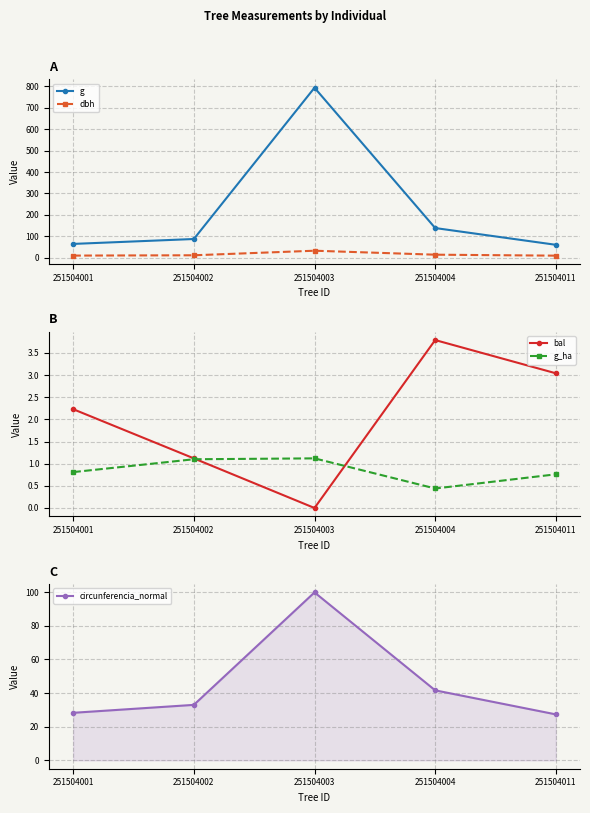

What is the difference between the highest and lowest values at 251504003?

794.2